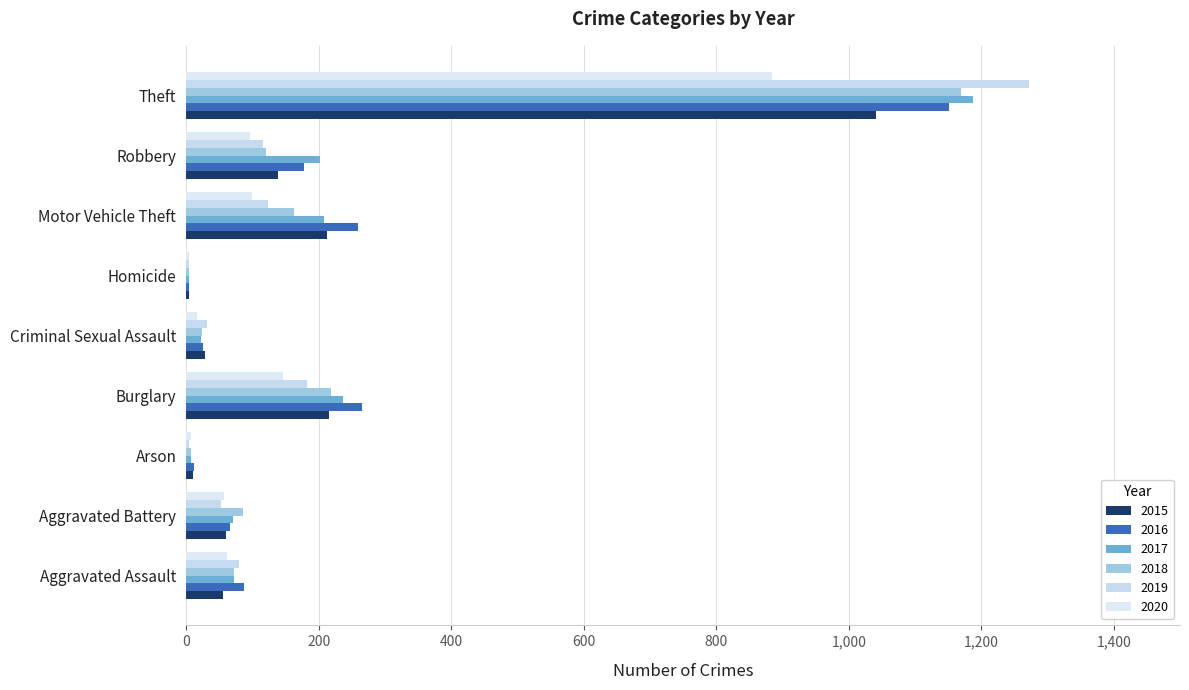

What is the difference between the second highest and minimum values in the 2019 series?

178